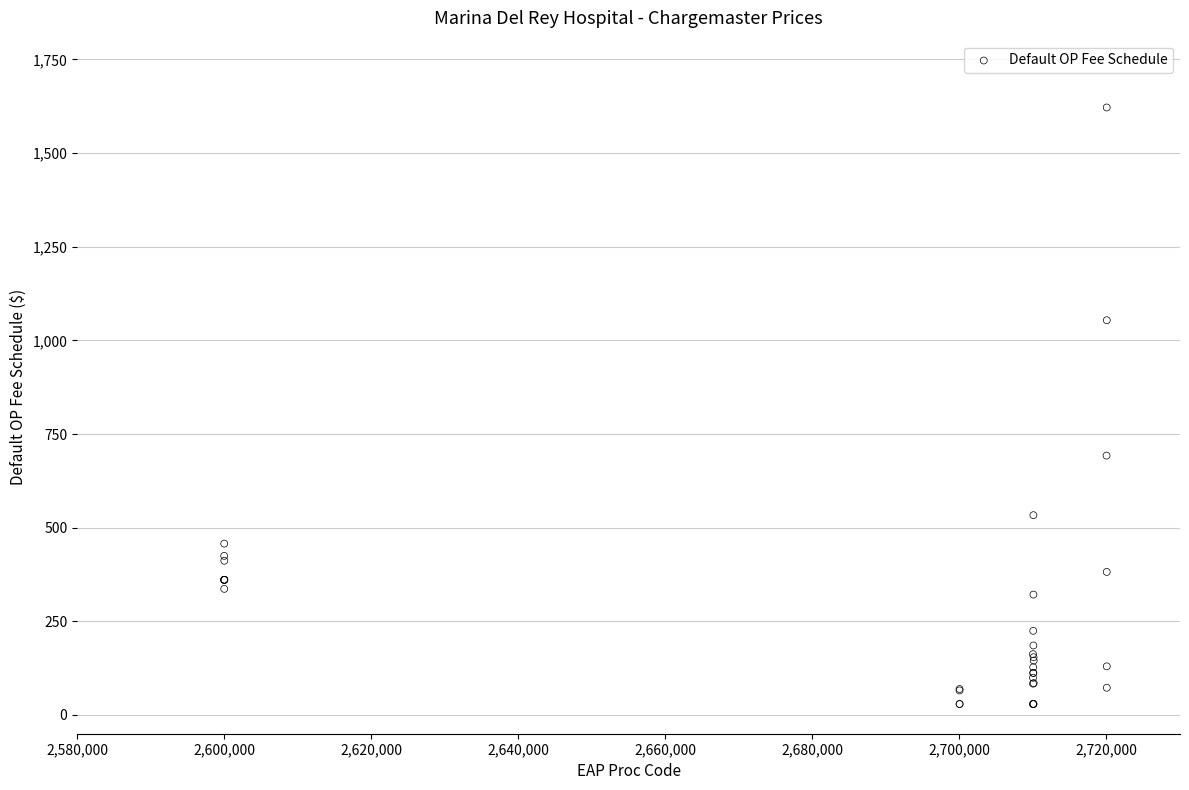

What Y value in the scatter plot is closest to 825?

692.3